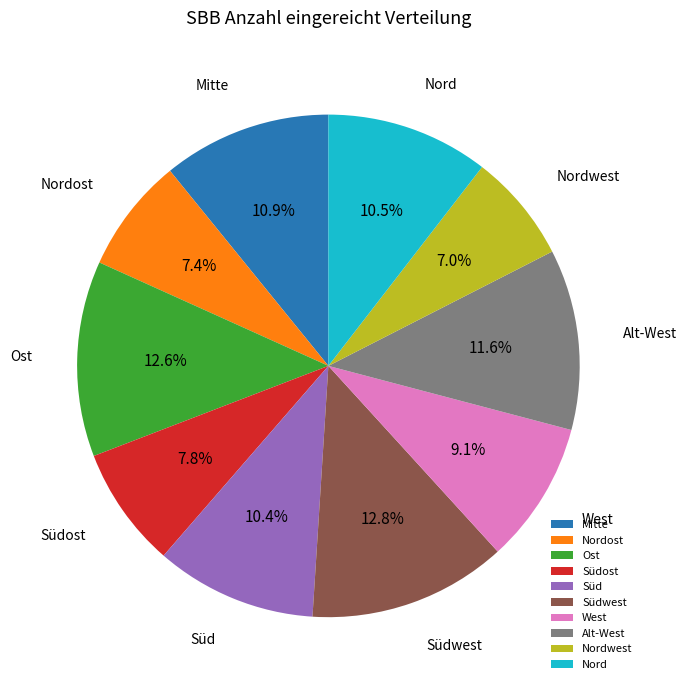

What portion of the pie excludes Mitte?

89.1%